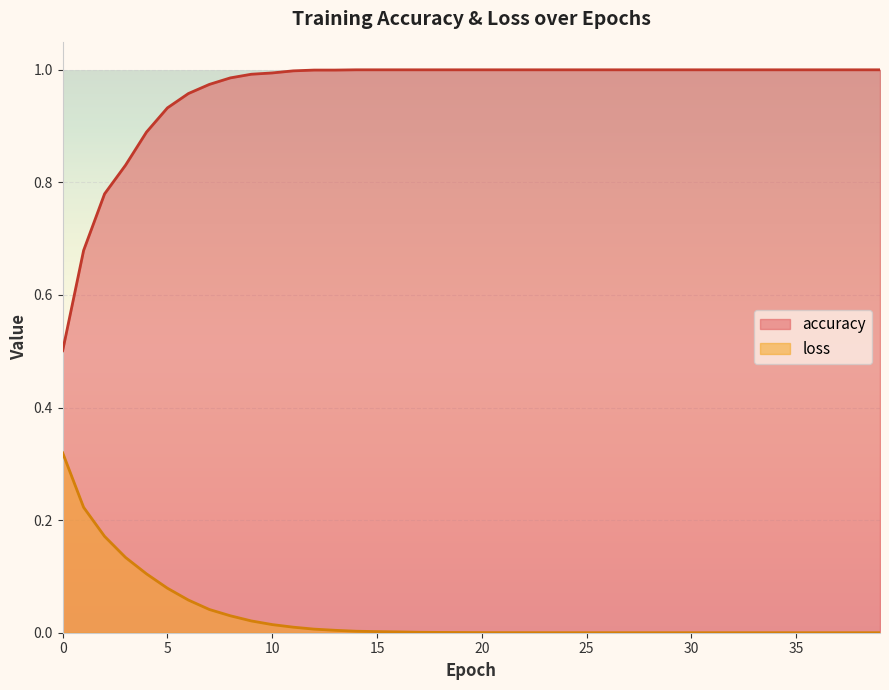

What is the difference between the loss values at 4 and 10?

0.1